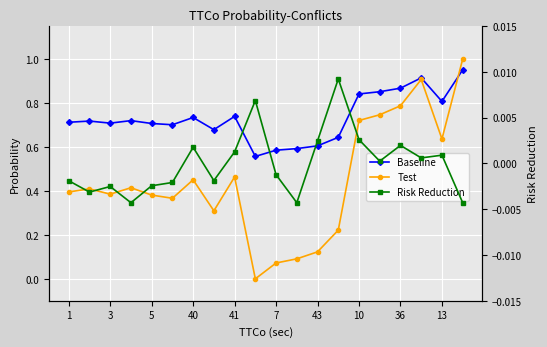

The value of Test at 13 is 0.3. True or false?

False